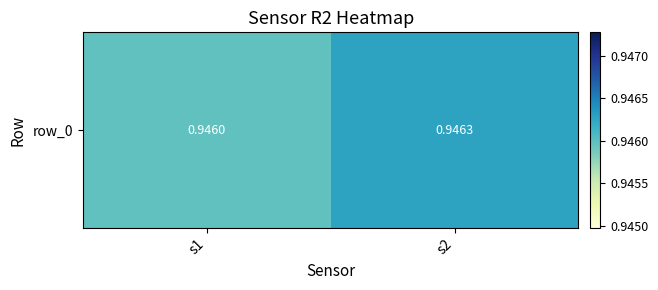

What is the sum of the values at s2 and s1?

1.9